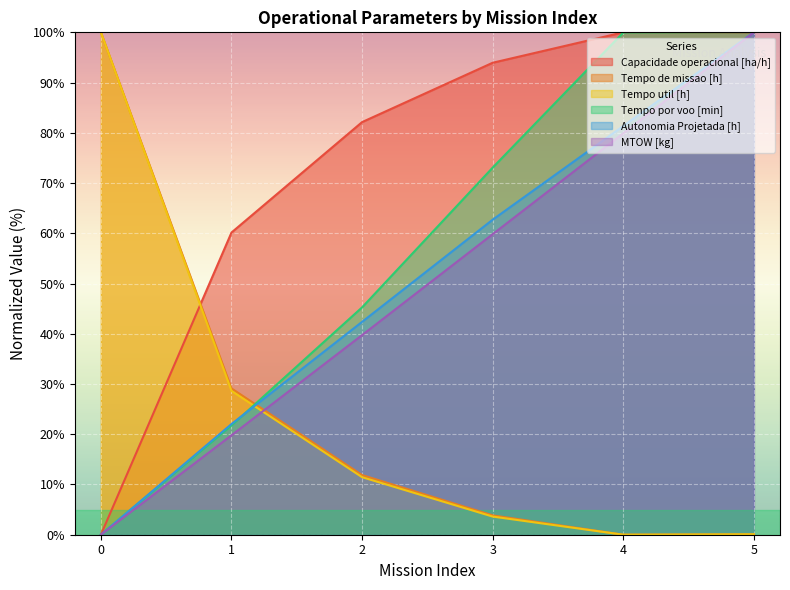

What is the difference between the maximum and minimum values in the Tempo de missao [h] series?

100.0